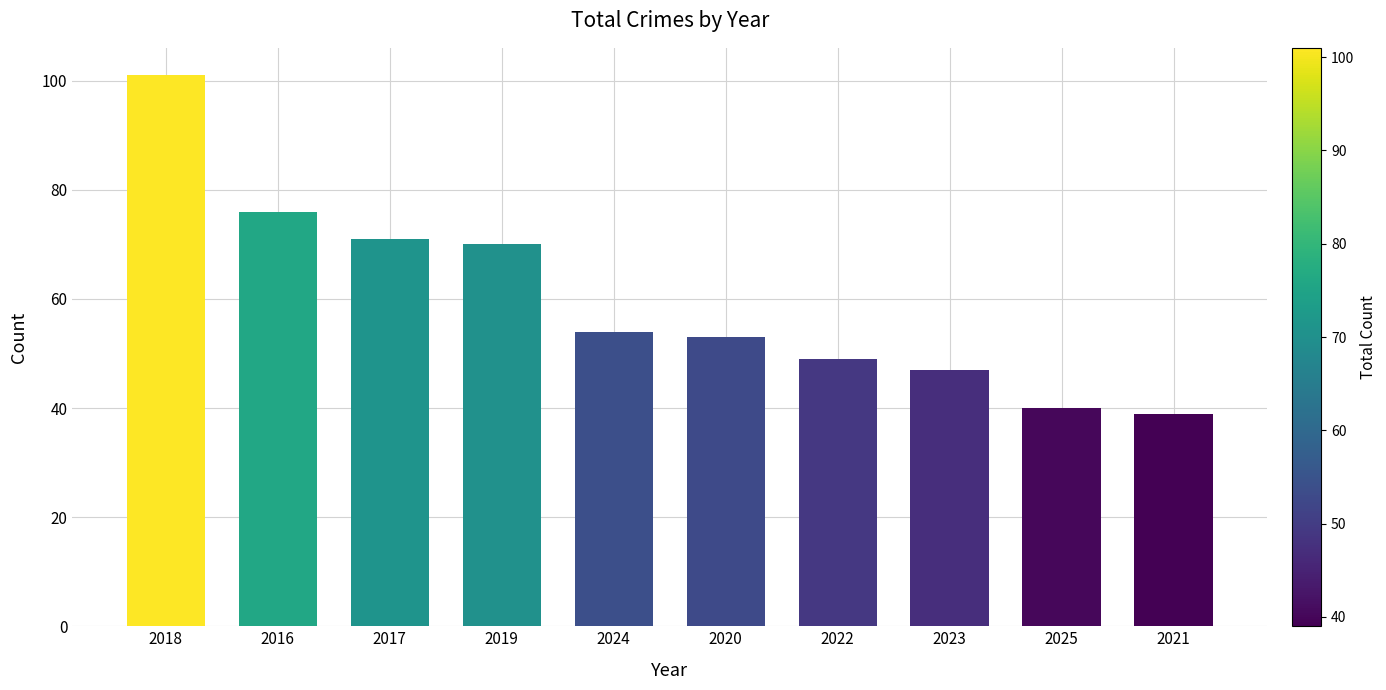

Rank the categories by value from lowest to highest.

2021, 2025, 2023, 2022, 2020, 2024, 2019, 2017, 2016, 2018